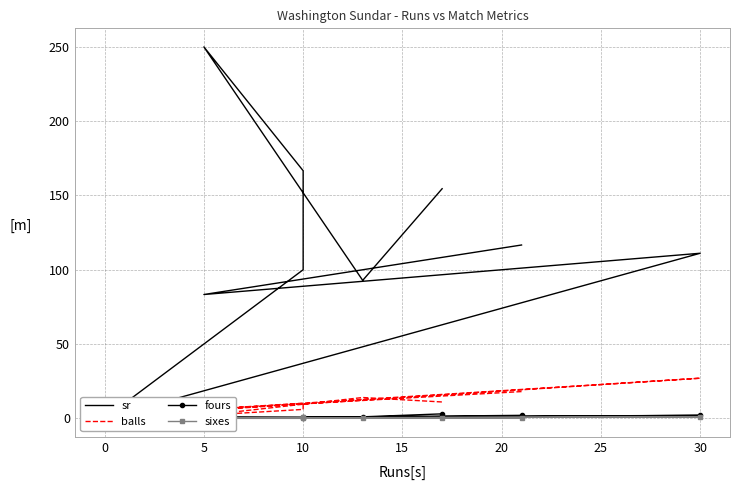

What value does the balls series have at 5?

6.0